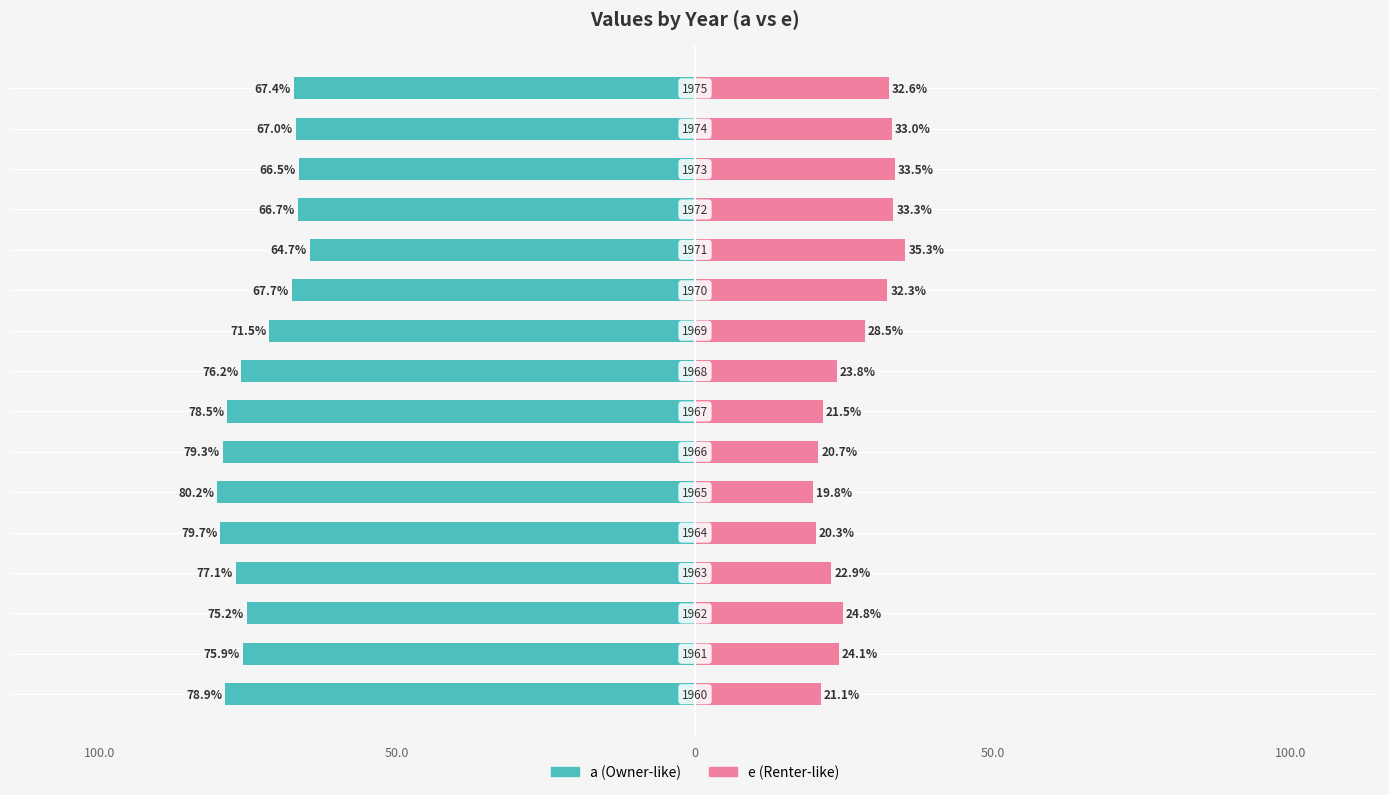

Count the number of data series in this chart.

2